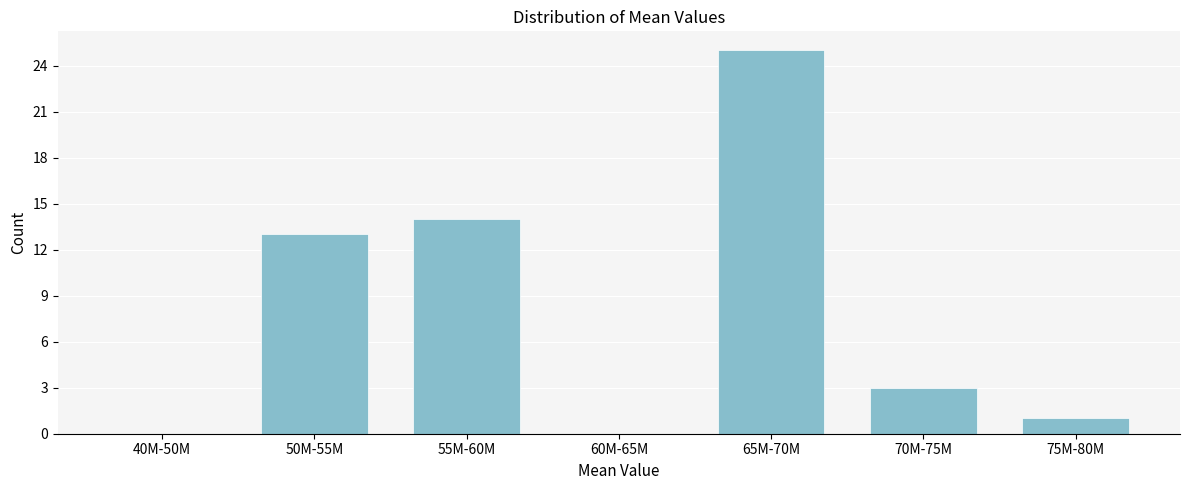

Reading left to right, what are all the values shown in this chart?

40M-50M=0	50M-55M=13	55M-60M=14	60M-65M=0	65M-70M=25	70M-75M=3	75M-80M=1